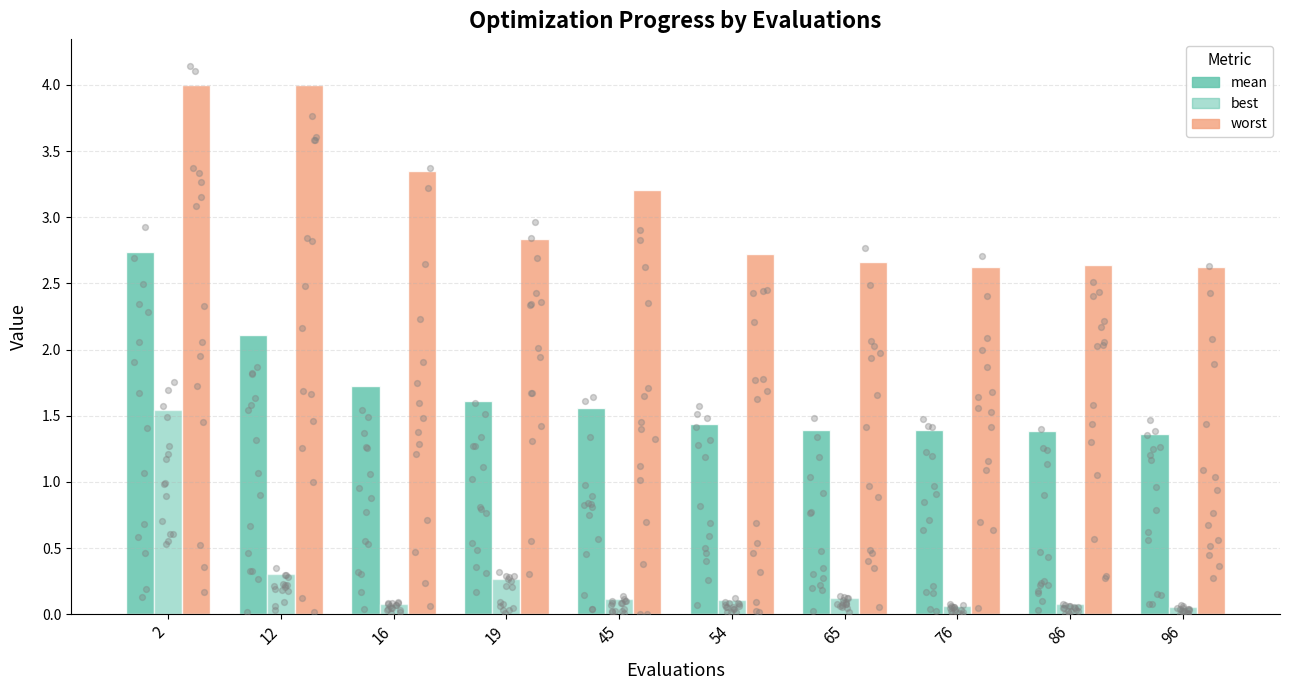

At how many categories does at least one series exceed 2?

10